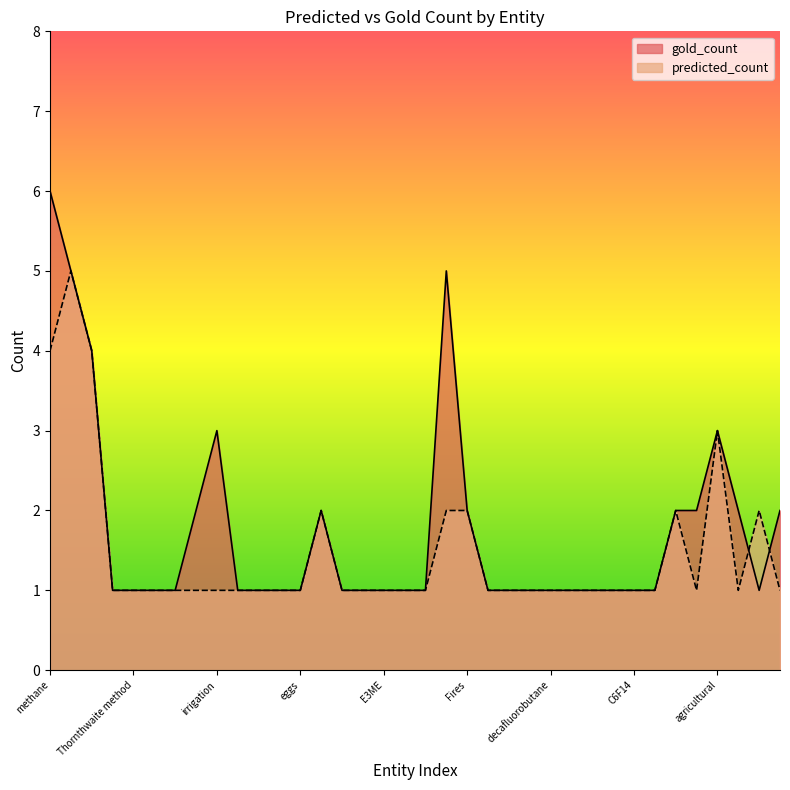

Is it true that predicted_count equals 4 at atmosphere?

True